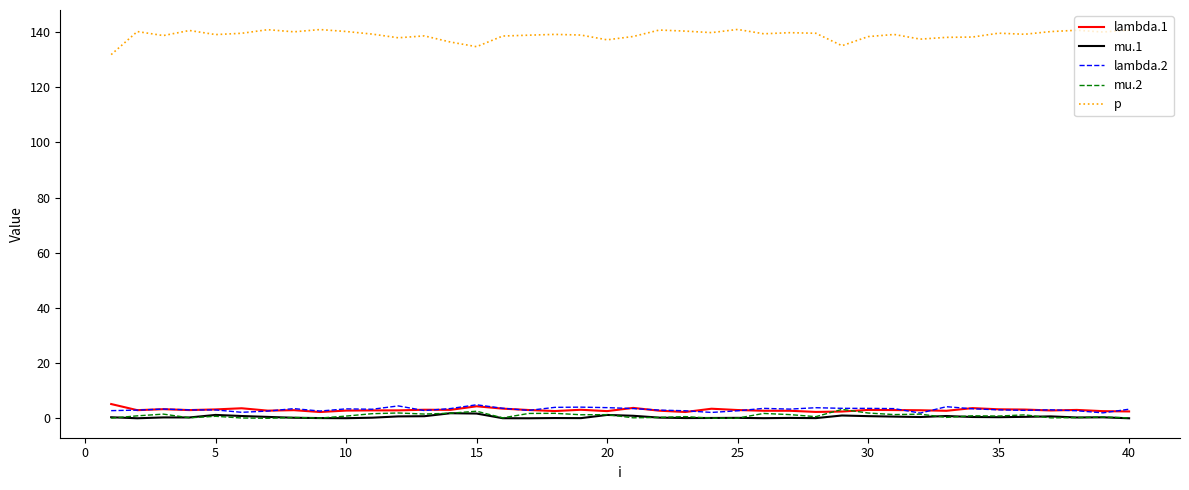

What are all the series names shown in the legend?

lambda.1, mu.1, lambda.2, mu.2, p